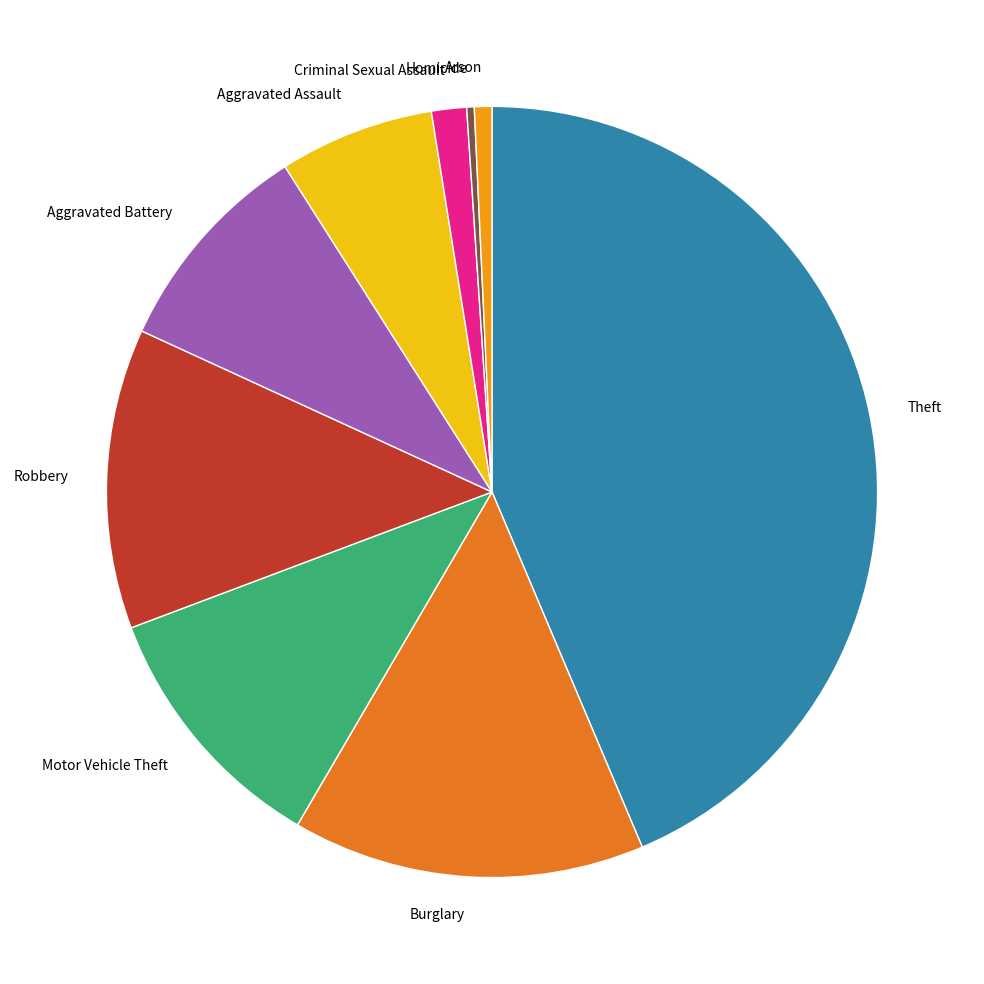

How many slices are in this pie chart?

9